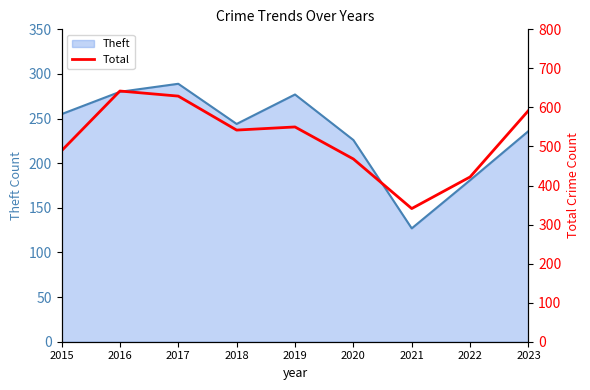

The Theft series shows 127 at 2021. True or false?

True